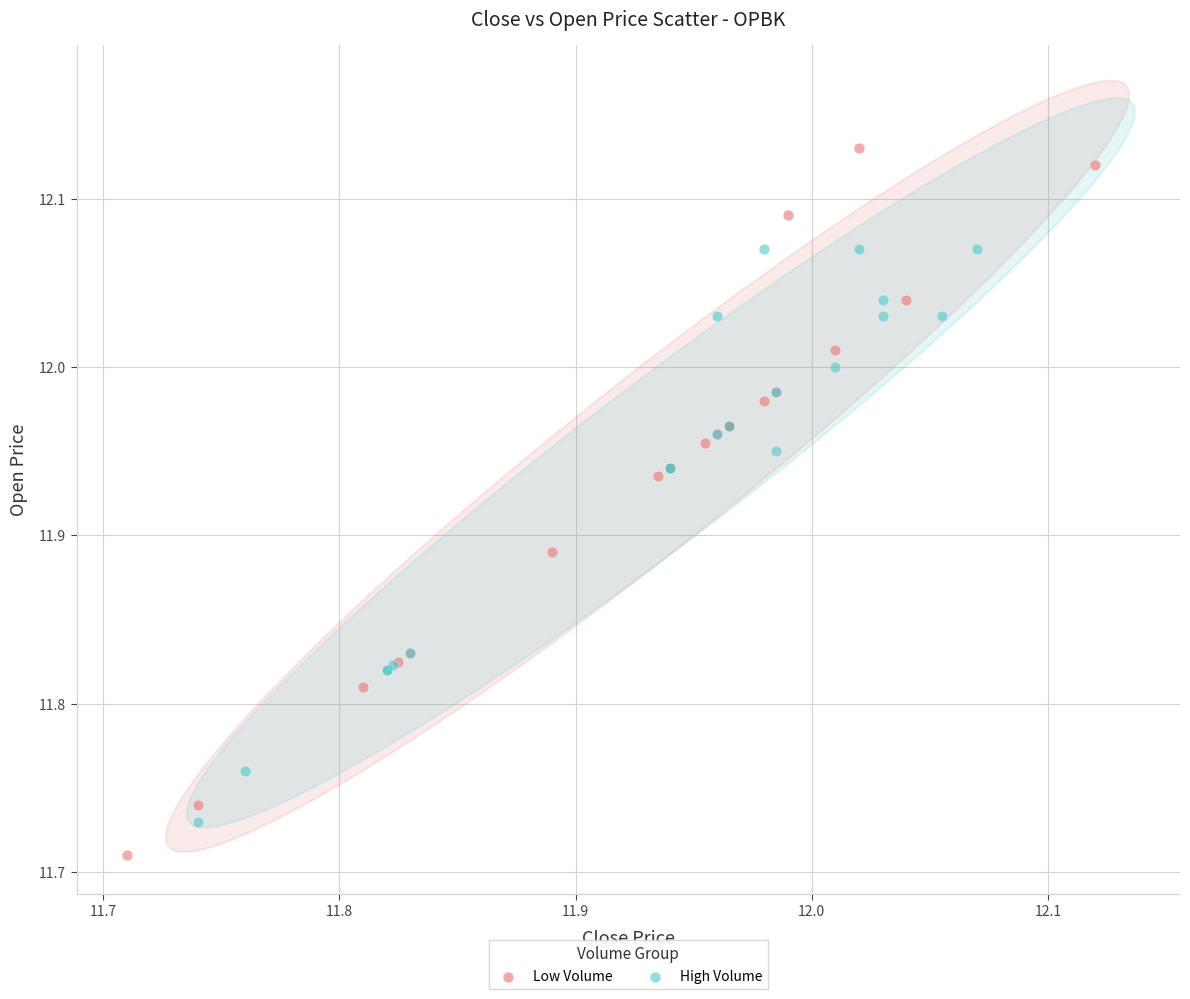

What are all the series names shown in the legend?

Low Volume, High Volume